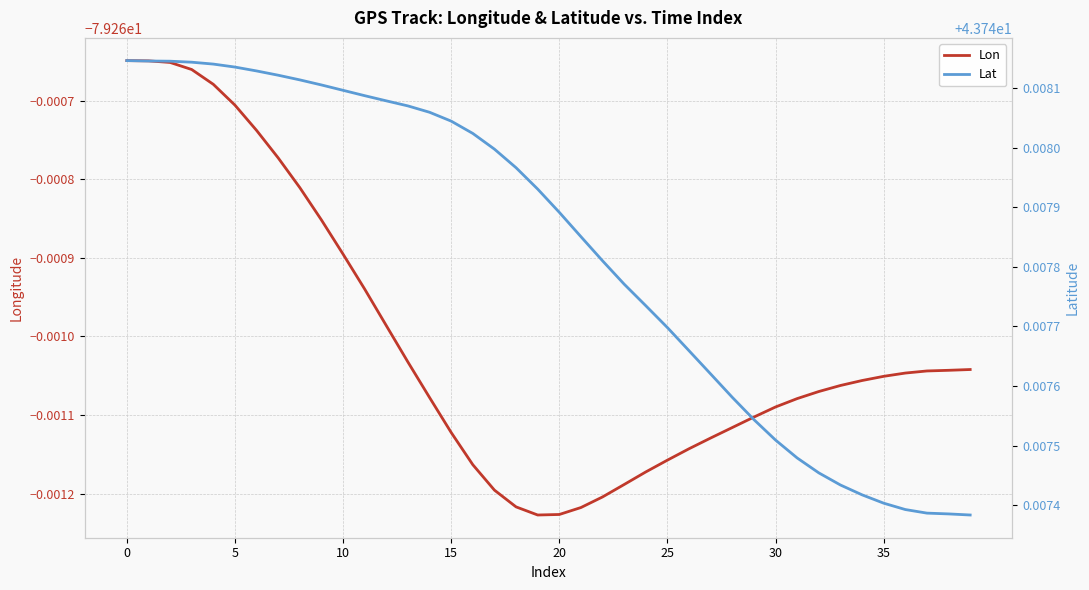

What is the maximum value shown in the chart?

43.7